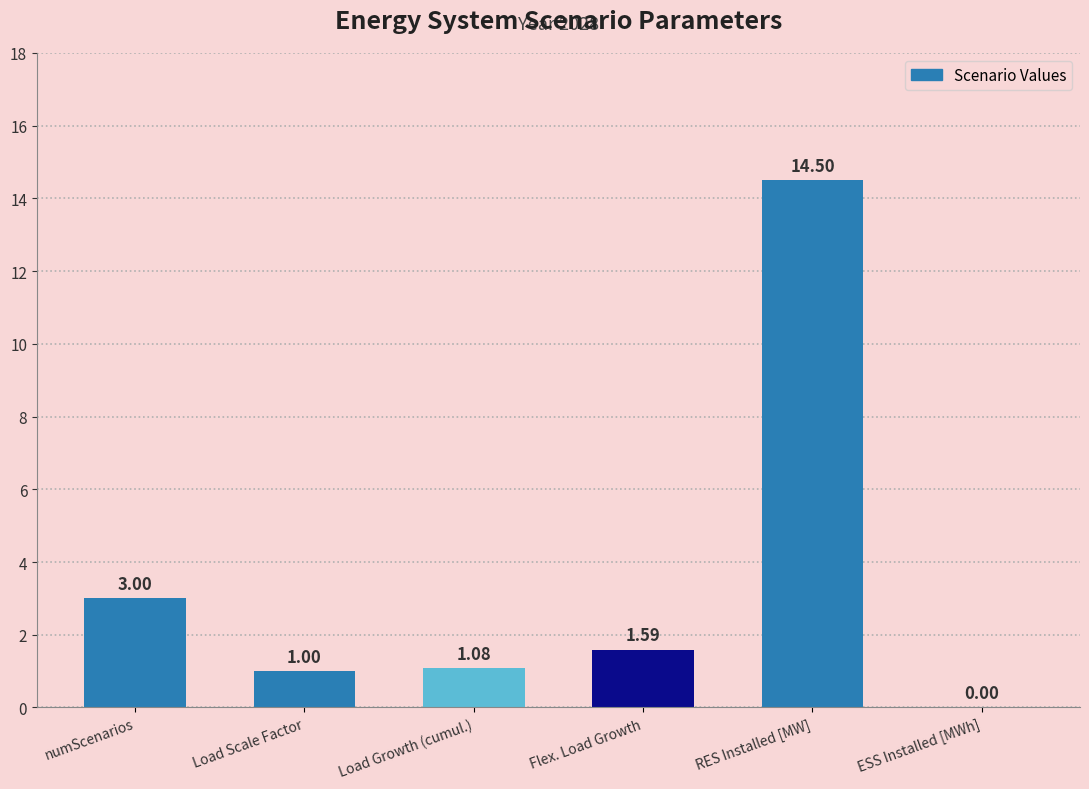

Approximately how many times larger is the value at Load Growth (cumul.) compared to numScenarios?

0.4